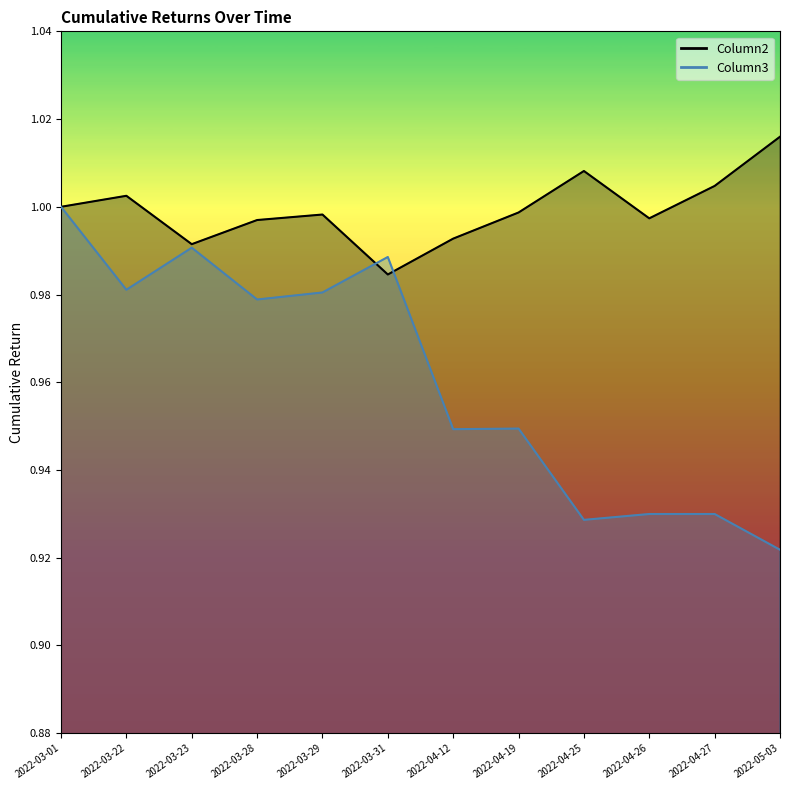

Rank the categories by Column2 value from highest to lowest.

2022-05-03, 2022-04-25, 2022-04-27, 2022-03-22, 2022-03-01, 2022-04-19, 2022-03-29, 2022-04-26, 2022-03-28, 2022-04-12, 2022-03-23, 2022-03-31